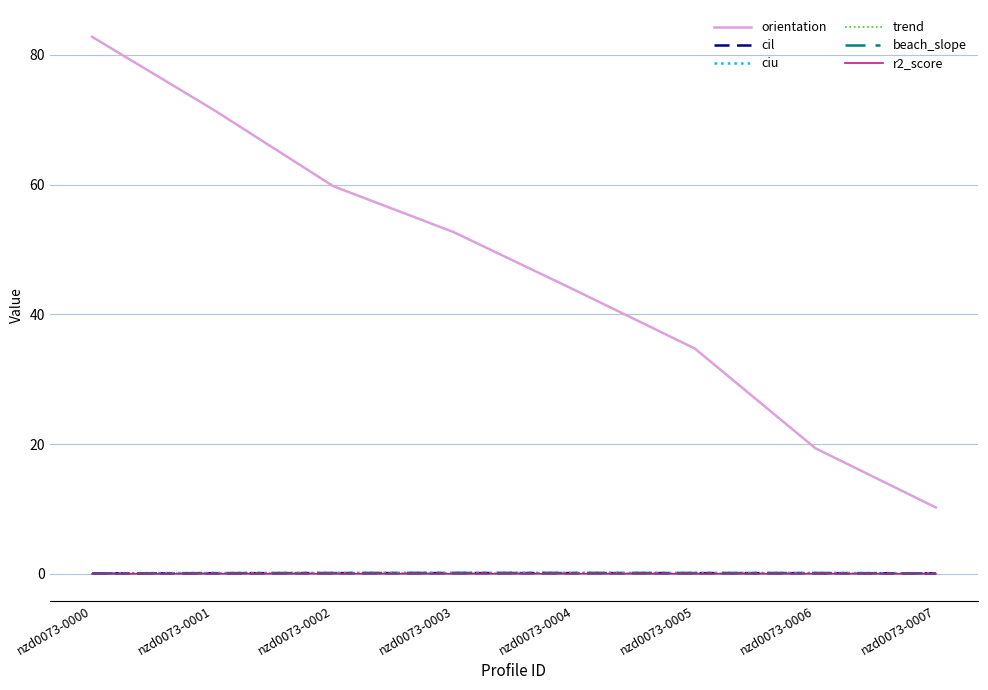

What is the maximum value shown in the chart?

82.8